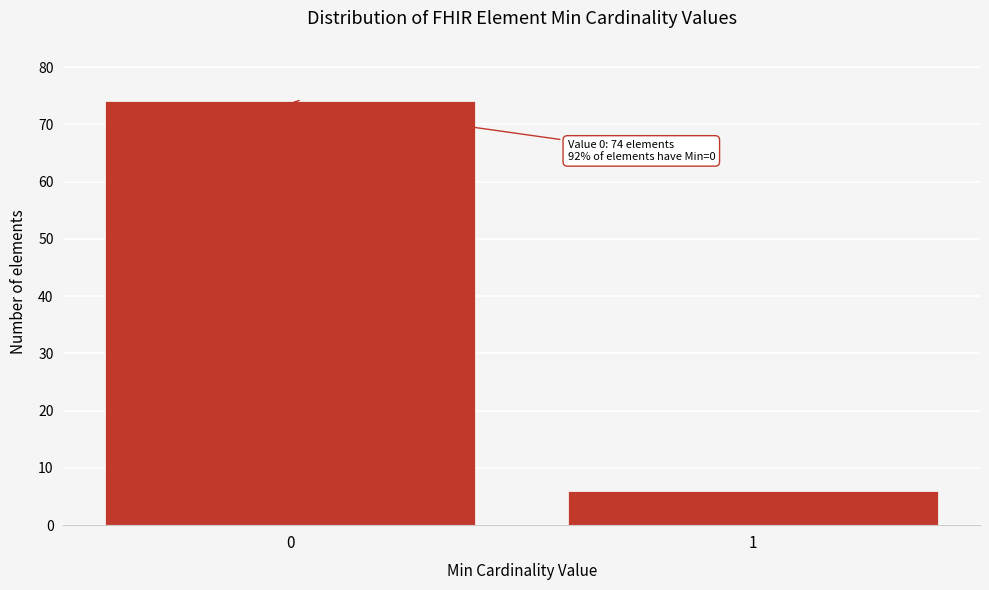

Reading left to right, what are all the values shown in this chart?

0=74	1=6